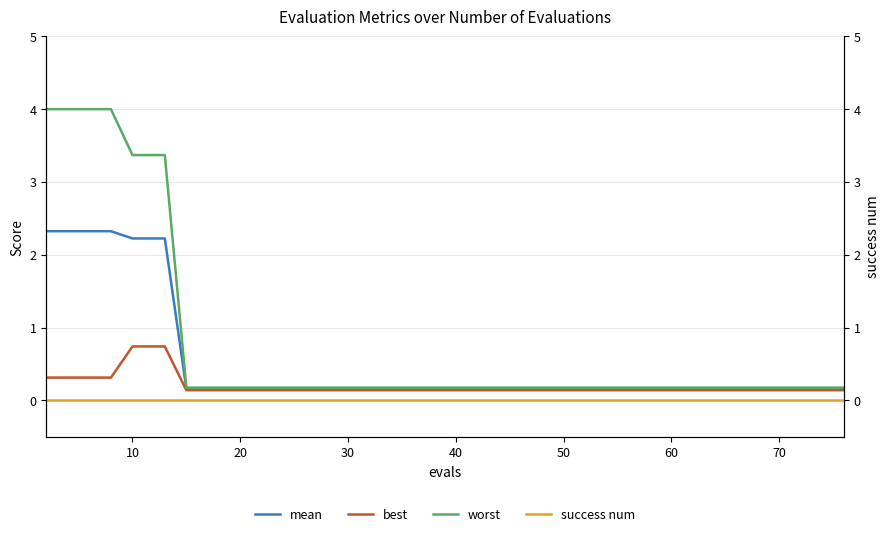

Does the chart have visible grid lines?

Yes